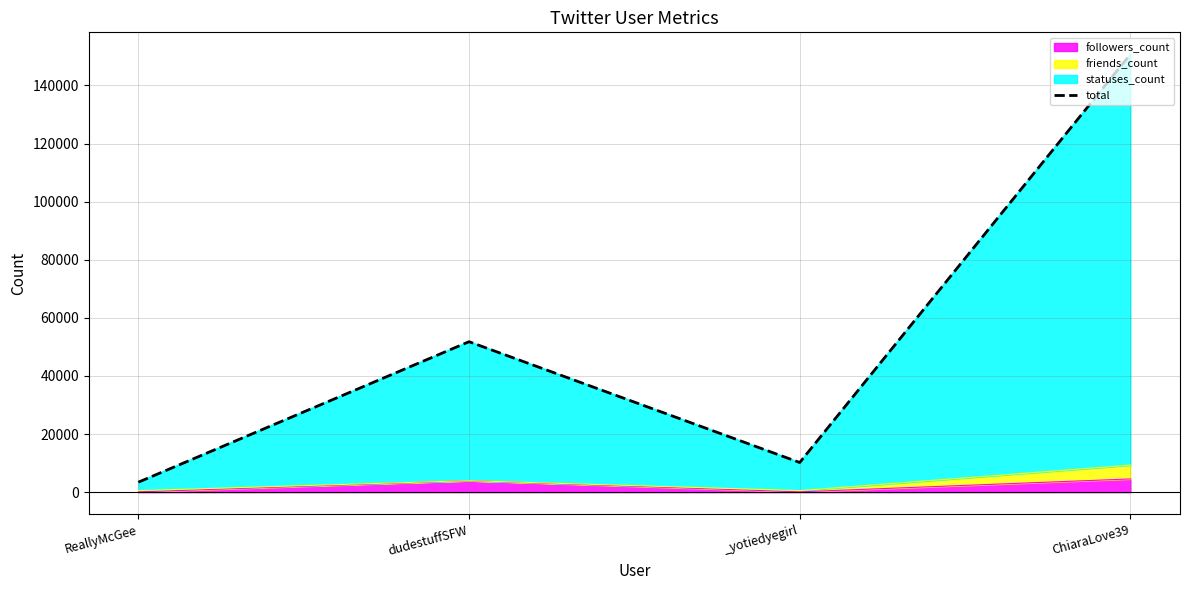

What is the change in value from _yotiedyegirl to ChiaraLove39?

+140541